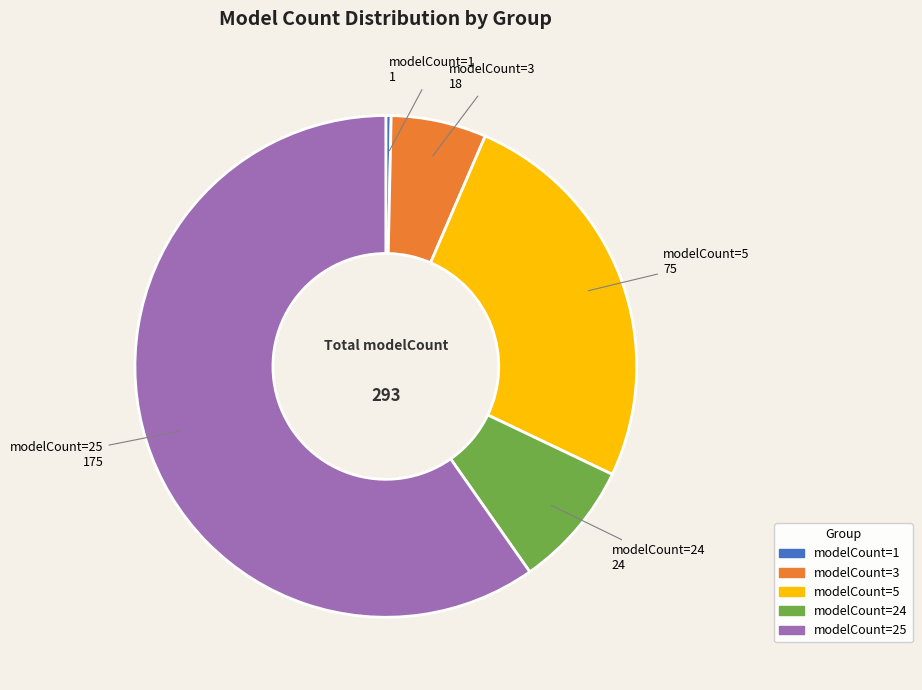

Does any single category account for the majority?

Yes